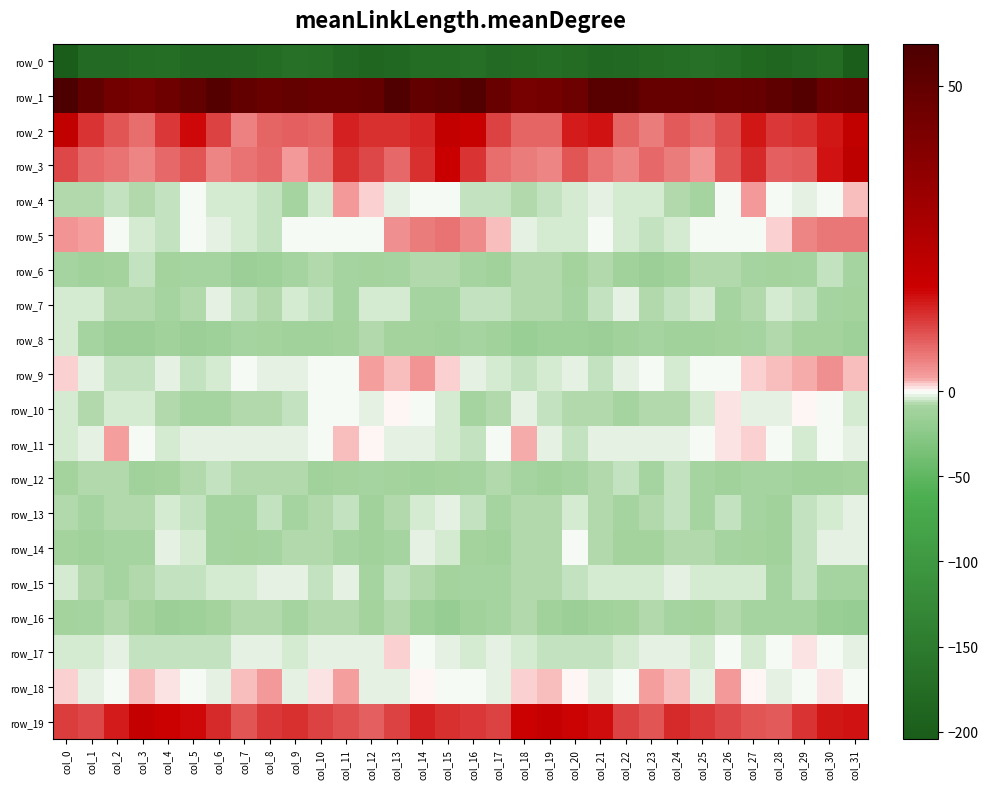

Reading right to left, extract all data points from this chart.

row_0: -199.3	-175.6	-177.5	-186.5	-182.6	-172.4	-167.5	-171.1	-175.4	-179.4	-181.1	-175.4	-172.1	-175.2	-176.5	-170.7	-173.8	-174.0	-181.5	-186.7	-178.8	-169.5	-168.1	-172.9	-176.9	-180.3	-180.4	-172.5	-173.3	-176.2	-177.3	-204.6
row_1: 48.5	47.4	54.5	51.3	48.6	47.8	48.9	48.7	48.7	53.1	52.9	46.4	44.4	43.5	48.1	55.1	51.8	49.9	55.2	49.2	48.3	47.9	49.7	48.2	49.9	54.5	49.8	45.8	43.3	44.8	50.0	56.9
row_2: 20.1	14.9	12.9	11.8	14.7	10.0	7.2	8.6	5.6	7.9	15.3	14.5	7.7	7.9	10.9	18.4	19.6	13.8	12.6	12.7	13.8	8.0	8.4	7.9	5.2	11.0	16.1	12.0	6.7	9.1	12.4	20.1
row_3: 21.7	15.2	8.5	8.3	13.2	9.3	3.3	5.5	7.2	4.7	6.4	9.2	4.8	5.6	7.1	12.2	17.6	12.7	7.3	10.6	12.8	6.6	3.1	7.1	6.4	4.5	9.0	7.3	4.7	6.6	7.3	10.2
row_4: 1.4	-0.5	-2.2	-0.6	2.9	-1.0	-8.5	-6.4	-4.7	-4.7	-2.4	-3.7	-6.3	-7.0	-5.7	-5.3	-1.1	-1.3	-2.1	1.3	2.9	-4.7	-8.5	-5.5	-4.7	-3.9	-1.5	-5.1	-6.8	-5.7	-6.4	-7.1
row_5: 6.1	6.1	4.6	0.9	-0.9	-0.3	-0.5	-4.7	-5.7	-3.4	-0.8	-4.7	-3.9	-2.0	1.6	4.2	6.2	5.5	3.7	-0.2	-0.8	-0.1	-1.4	-6.3	-4.7	-2.4	-1.3	-5.1	-3.5	-0.4	2.6	3.1
row_6: -8.6	-6.1	-8.1	-10.8	-9.3	-7.2	-7.3	-11.5	-15.5	-11.7	-7.3	-10.2	-6.9	-7.5	-12.7	-9.2	-6.7	-6.7	-9.2	-10.8	-8.4	-6.7	-8.3	-13.9	-14.7	-9.5	-8.0	-9.6	-6.0	-10.0	-11.4	-8.5
row_7: -9.7	-8.9	-6.2	-3.4	-6.5	-8.0	-4.4	-5.9	-6.8	-3.1	-5.1	-9.0	-7.5	-7.9	-6.4	-5.1	-8.5	-8.4	-4.5	-4.0	-8.2	-6.3	-4.5	-6.7	-5.7	-2.8	-7.7	-8.3	-7.5	-7.8	-4.8	-3.3
row_8: -13.3	-10.7	-10.3	-7.7	-8.2	-11.1	-11.7	-11.5	-8.5	-12.0	-15.0	-13.3	-13.4	-16.4	-12.1	-8.2	-12.4	-9.9	-9.9	-6.8	-9.7	-11.3	-12.2	-10.1	-9.0	-14.0	-15.1	-12.2	-14.9	-15.9	-8.5	-3.4
row_9: 1.7	3.7	1.9	1.5	1.2	-1.0	-1.5	-4.1	-0.7	-1.9	-6.0	-2.8	-3.4	-6.4	-3.8	-2.8	1.1	3.1	1.4	2.4	-0.3	-0.9	-2.8	-2.8	-0.7	-3.5	-5.7	-2.0	-5.0	-6.0	-1.8	0.9
row_10: -4.0	-0.5	0.3	-2.3	-2.7	0.5	-3.6	-7.4	-7.5	-8.4	-8.0	-7.6	-5.7	-2.6	-6.9	-8.9	-4.5	-0.1	0.0	-2.9	-1.0	-0.6	-5.3	-7.8	-7.9	-8.2	-8.1	-7.3	-3.9	-3.5	-7.4	-4.8
row_11: -2.1	-1.1	-3.2	-0.7	1.2	0.9	-1.5	-2.5	-2.3	-2.7	-1.7	-4.8	-2.6	2.0	-0.8	-4.9	-3.2	-2.2	-2.6	0.4	1.6	-0.1	-2.0	-2.8	-2.3	-2.2	-2.8	-4.6	-0.6	2.3	-2.4	-4.4
row_12: -10.0	-11.3	-11.9	-9.0	-8.6	-11.8	-9.4	-6.1	-8.1	-6.0	-7.5	-9.3	-11.8	-8.6	-6.7	-8.1	-11.0	-12.0	-10.8	-8.2	-10.2	-11.5	-7.7	-6.9	-7.2	-6.1	-7.7	-10.4	-11.5	-7.1	-7.0	-9.8
row_13: -2.0	-3.4	-5.4	-11.9	-8.4	-6.1	-8.8	-5.6	-7.4	-9.2	-7.2	-3.2	-6.6	-6.9	-8.3	-5.1	-3.1	-3.7	-7.9	-12.1	-6.3	-7.4	-8.1	-5.3	-8.5	-8.9	-4.8	-3.8	-7.8	-6.8	-8.5	-7.8
row_14: -2.2	-2.8	-5.6	-11.3	-10.3	-8.1	-7.6	-7.4	-9.9	-10.4	-6.9	-1.5	-6.5	-8.0	-11.9	-9.8	-4.6	-3.1	-8.1	-12.2	-9.1	-7.8	-7.1	-8.5	-10.3	-9.5	-4.3	-2.5	-8.2	-8.9	-12.7	-9.9
row_15: -9.3	-9.1	-4.9	-9.0	-3.5	-4.2	-4.6	-1.9	-4.1	-4.6	-4.4	-4.8	-7.5	-7.9	-8.1	-8.4	-10.8	-7.1	-5.9	-8.4	-2.3	-5.6	-2.7	-2.8	-4.6	-4.0	-5.1	-5.7	-7.8	-8.8	-6.6	-4.3
row_16: -18.0	-16.2	-9.2	-8.6	-8.6	-6.8	-9.7	-8.6	-6.7	-10.1	-12.4	-14.7	-12.4	-7.8	-8.1	-12.3	-17.6	-13.7	-7.6	-9.7	-7.4	-7.8	-9.5	-7.6	-7.7	-11.0	-13.9	-14.5	-10.5	-7.4	-8.6	-9.6
row_17: -2.0	-1.3	0.5	-0.3	-4.3	-1.5	-4.1	-2.1	-1.7	-3.9	-6.4	-5.2	-5.3	-3.3	-3.1	-3.5	-2.5	-1.1	1.3	-2.5	-3.2	-2.5	-3.5	-1.8	-2.0	-5.2	-6.1	-5.2	-5.0	-2.7	-3.4	-3.5
row_18: -0.1	0.8	-0.9	-3.0	0.0	3.0	-2.7	1.6	2.3	-0.7	-2.3	0.0	1.6	0.9	-2.0	-0.6	-1.0	0.3	-2.1	-2.6	2.3	0.5	-1.9	2.7	1.5	-1.9	-1.3	0.5	1.7	-0.5	-1.6	1.3
row_19: 15.2	14.9	12.4	8.5	9.3	10.3	11.9	13.1	9.2	11.0	16.0	16.5	19.1	17.1	11.0	11.8	12.9	14.1	10.8	8.4	9.5	11.0	12.7	12.0	8.9	13.1	16.3	17.2	19.1	14.6	10.6	11.5